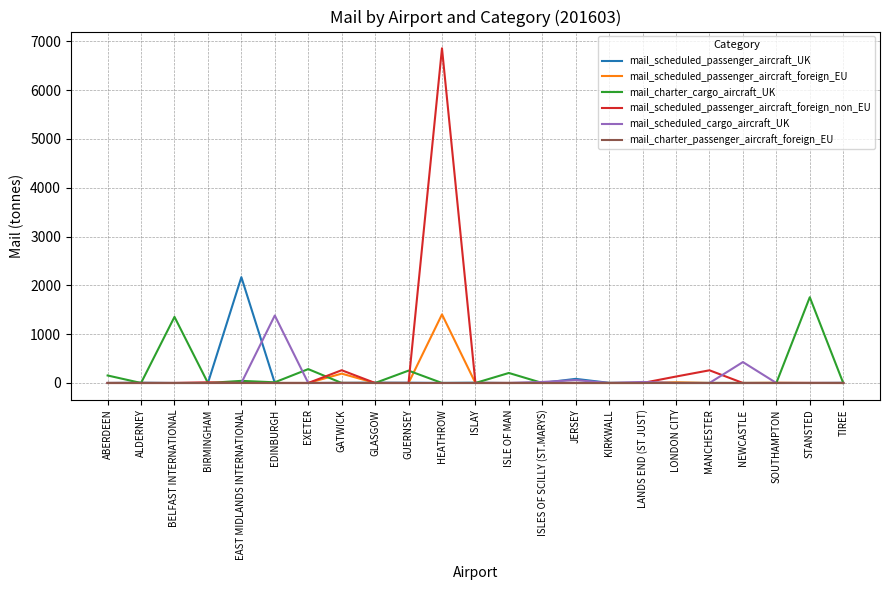

The value of mail_scheduled_passenger_aircraft_foreign_EU at JERSEY is 982.6. True or false?

False